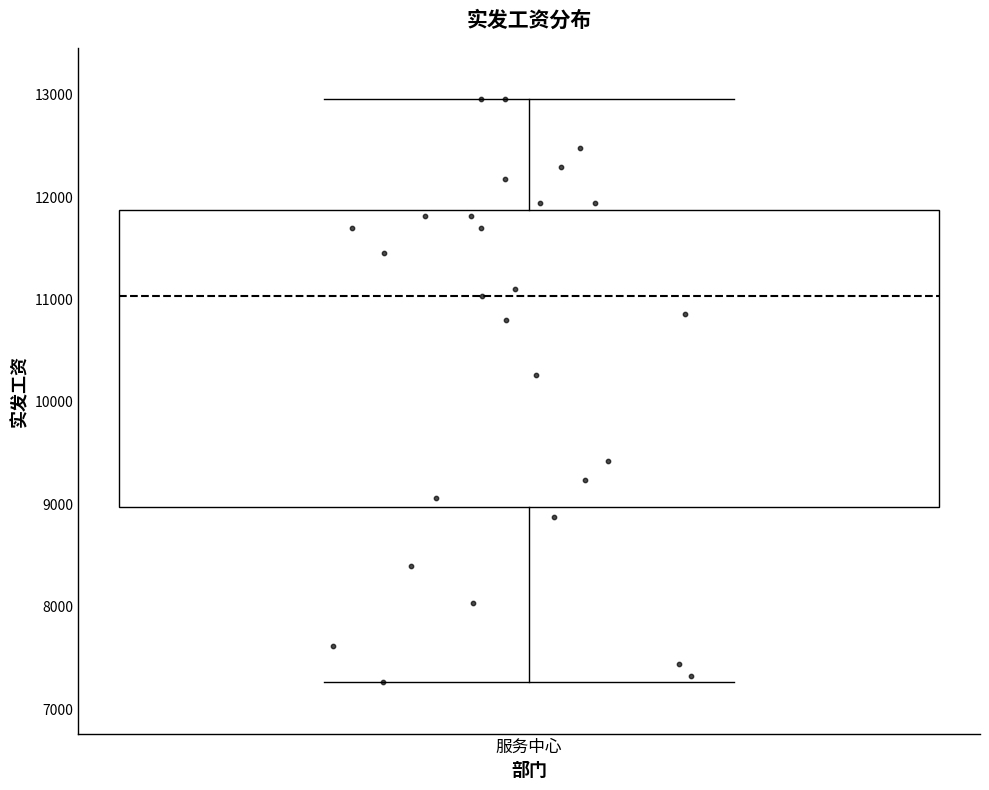

Where does the upper whisker of the box for 服务中心 end on the y-axis? The values are not printed on the chart, so give them approximately, as read against the axis.

13000